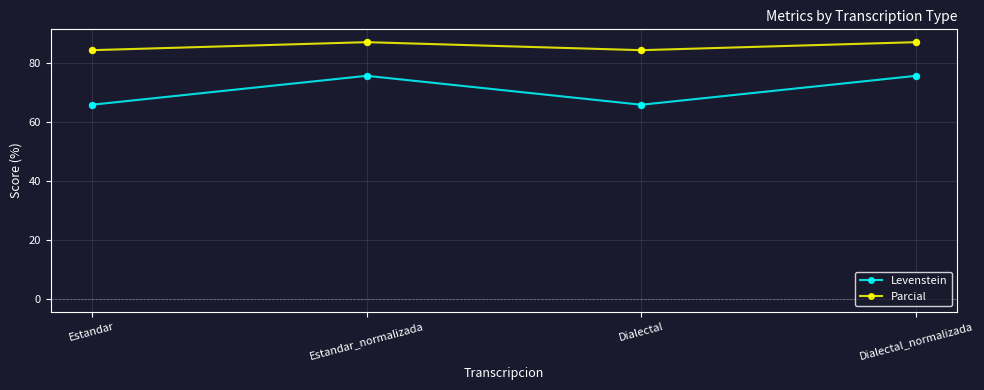

What are all the series names shown in the legend?

Levenstein, Parcial